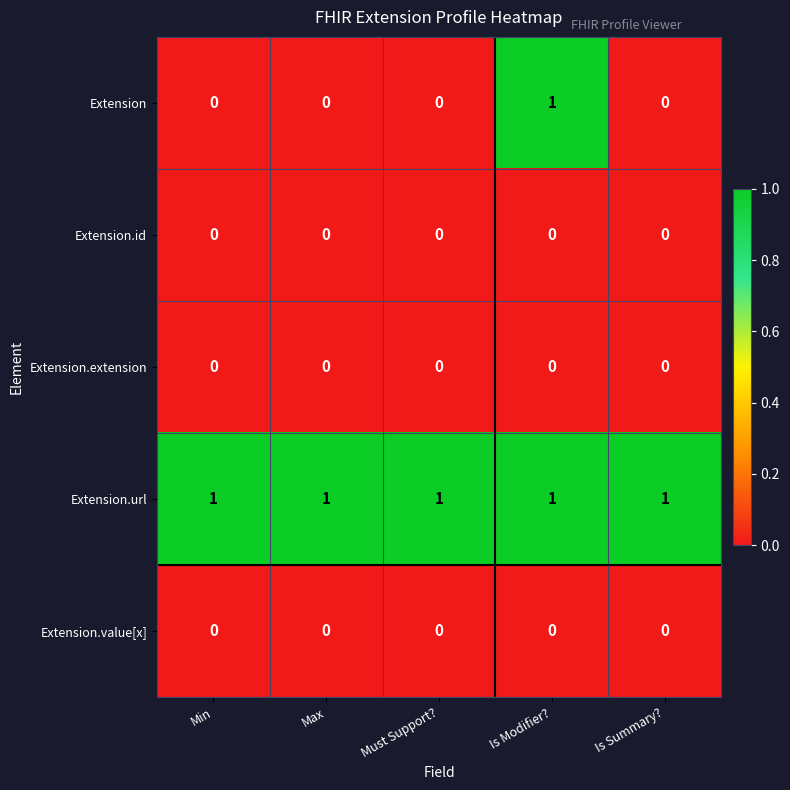

What is the total value across all series at Is Modifier??

2